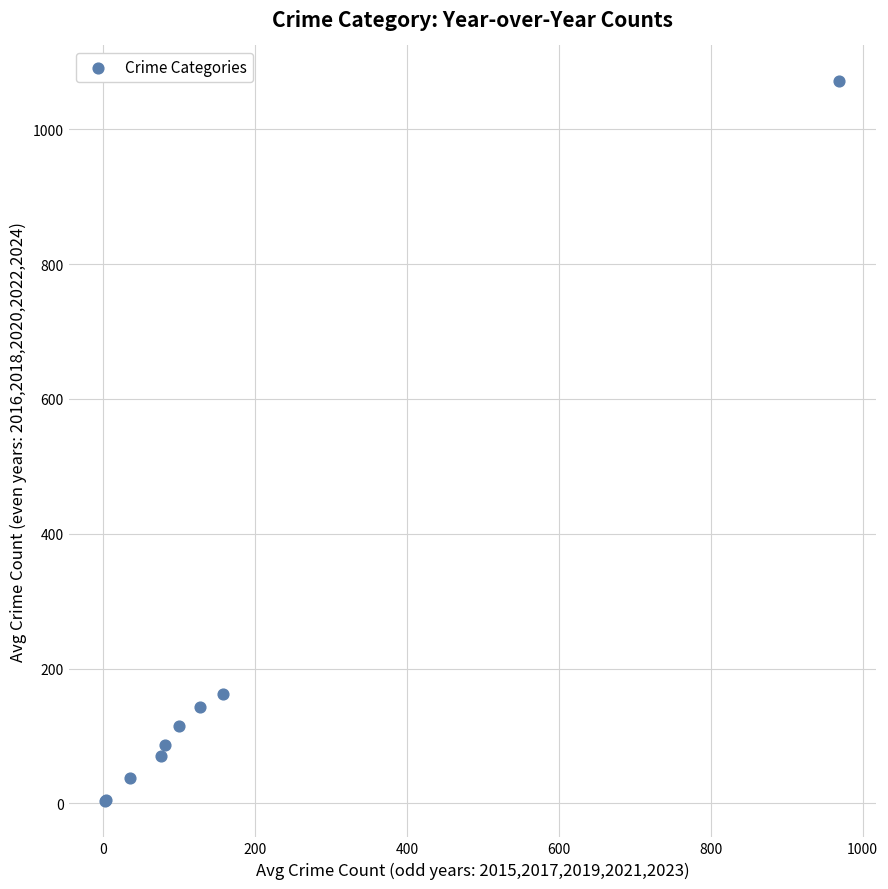

What Y value in the scatter plot is closest to 537?

162.2